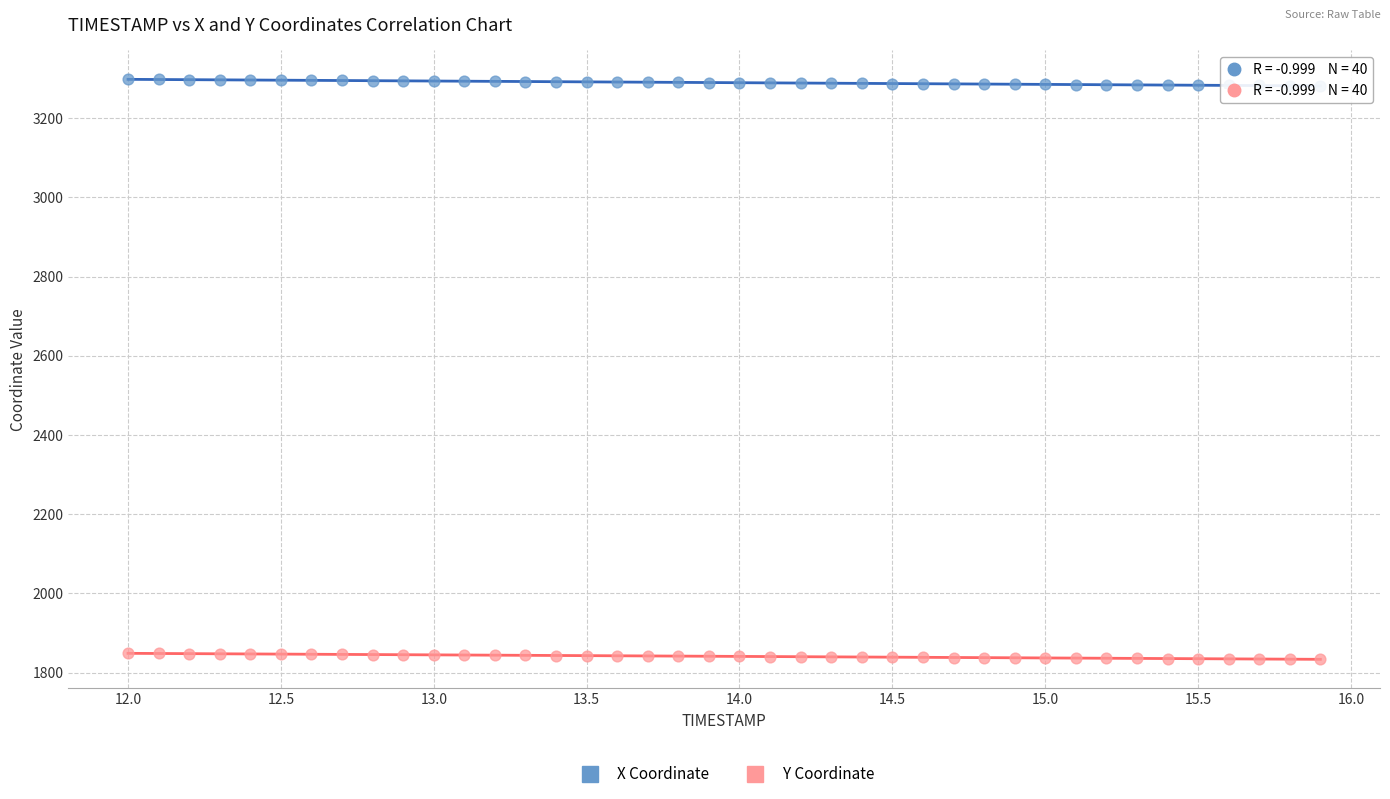

What is the X range (max minus min) for the scatter plot?

3.9